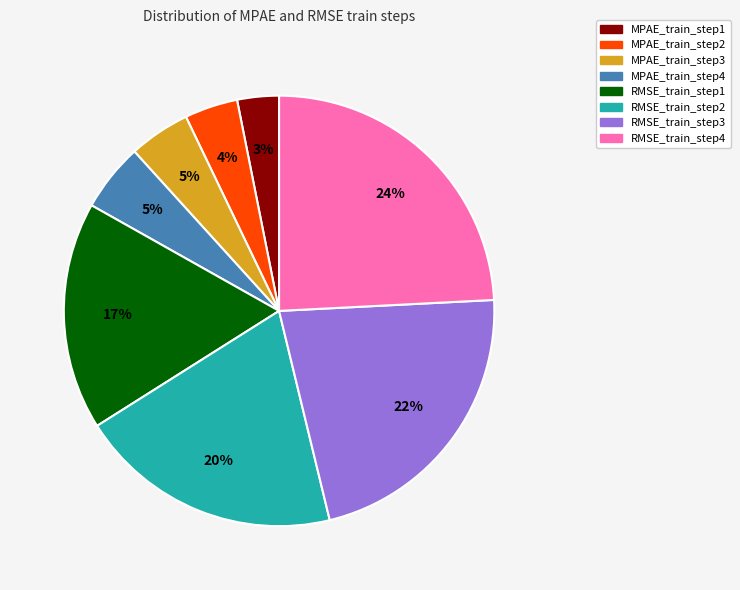

Do MPAE_train_step2 and MPAE_train_step4 together represent more than half of the pie?

No